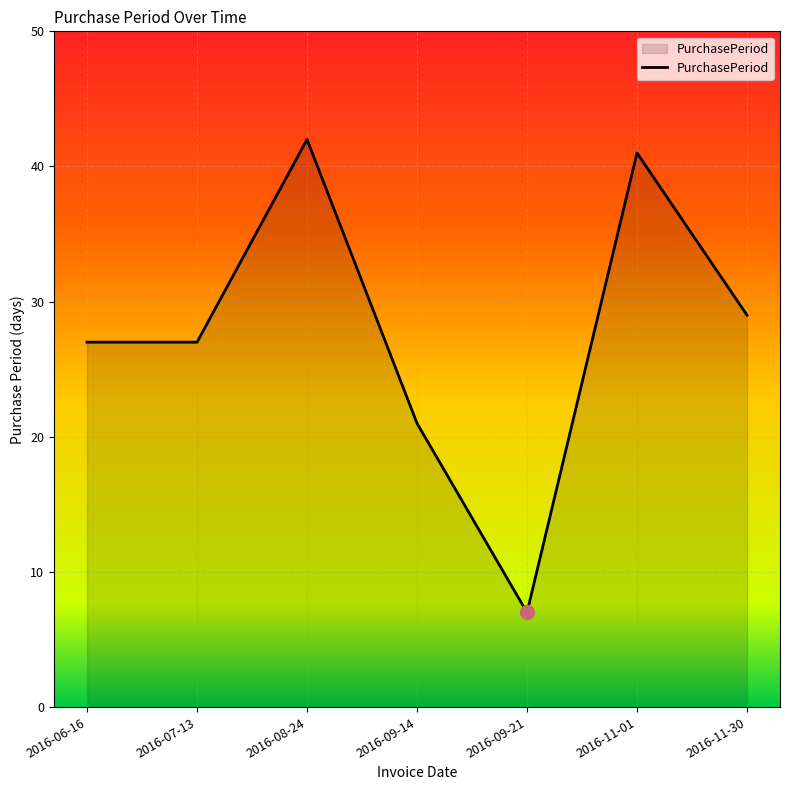

Reading left to right, transcribe all the data shown in this chart.

2016-06-16=27	2016-07-13=27	2016-08-24=42	2016-09-14=21	2016-09-21=7	2016-11-01=41	2016-11-30=29